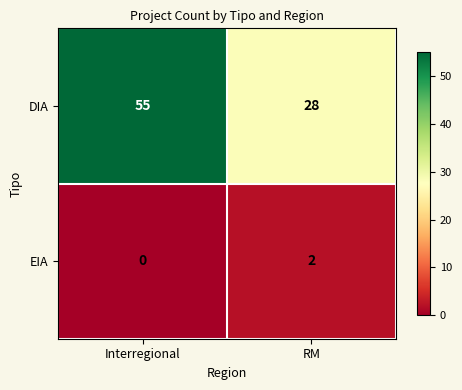

What is the total value across all series at RM?

30